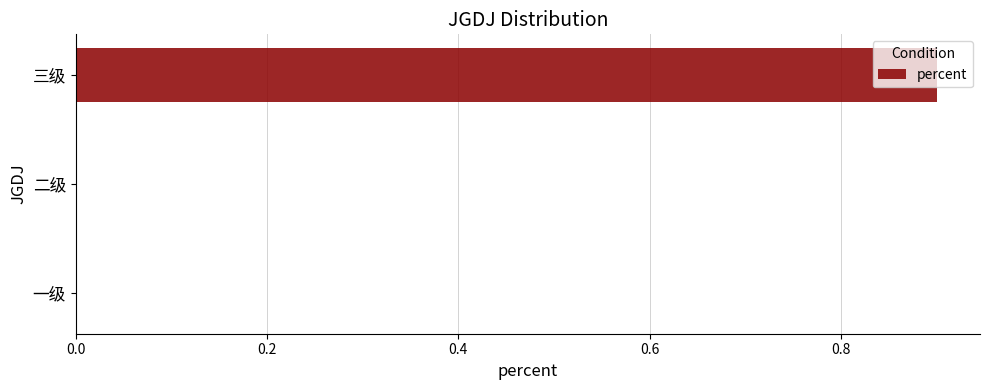

How many distinct data groups are displayed?

1